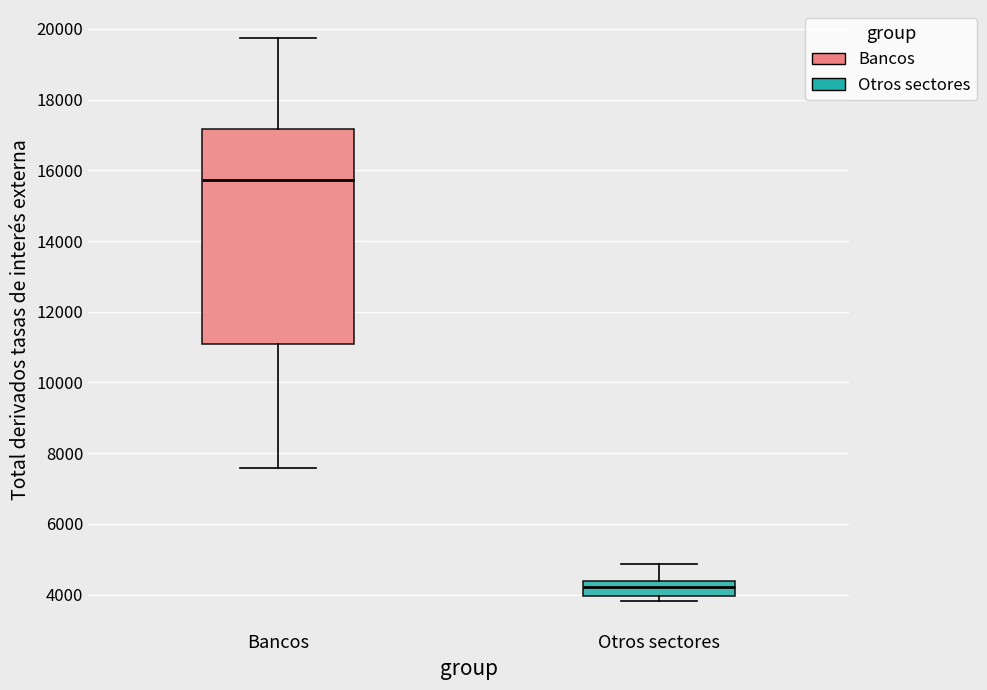

Which box's median line is the highest?

Bancos